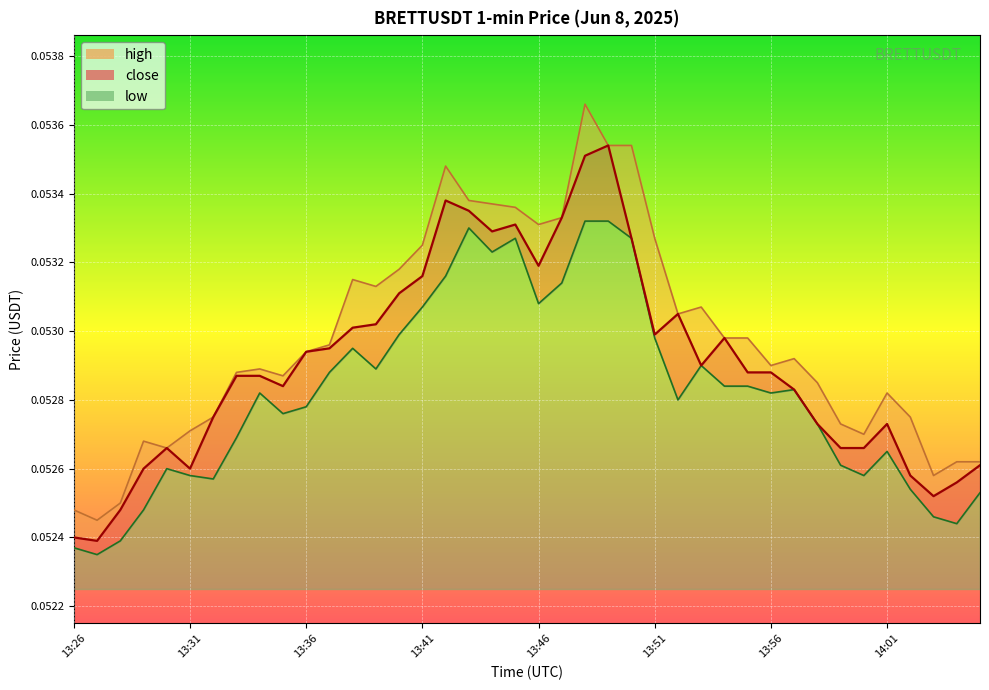

List the series in order of their peak value, lowest first.

low, close, high